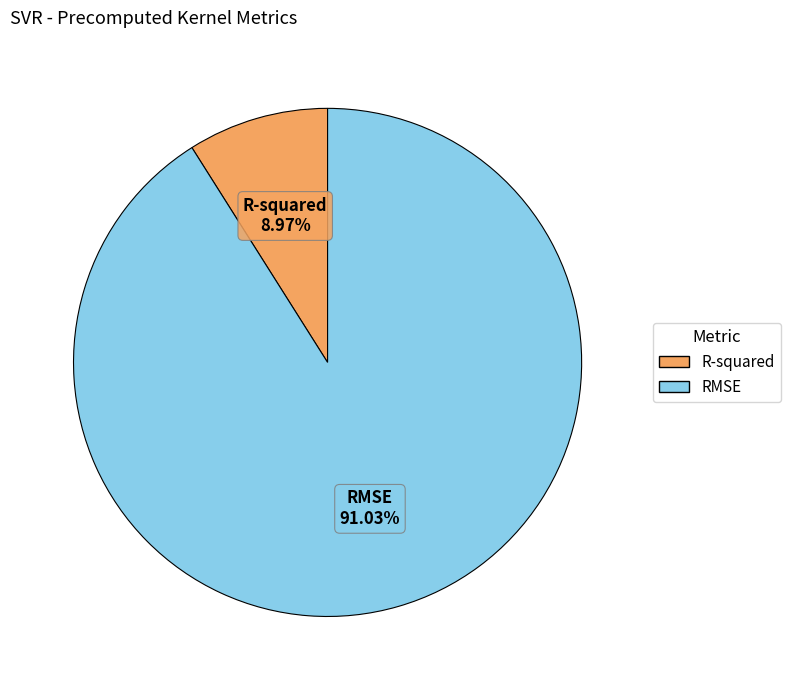

Approximately how many times larger is the value at R-squared compared to RMSE?

0.1